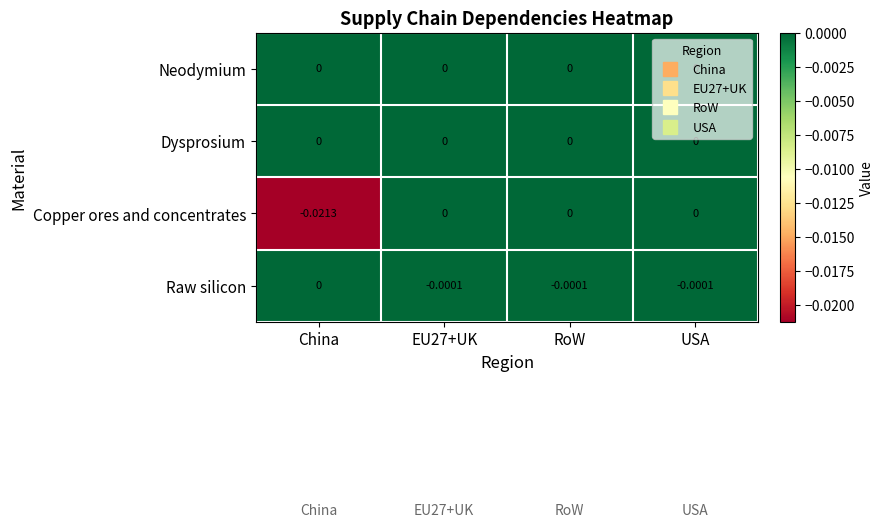

At which category does the chart reach its minimum across all series?

China